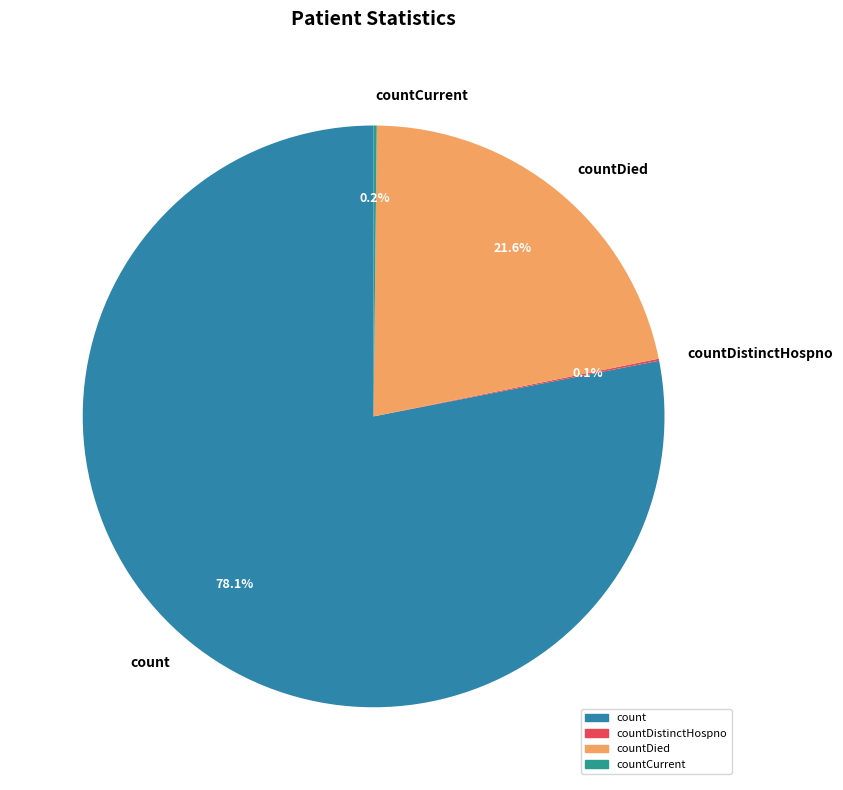

Which slice is the largest?

count